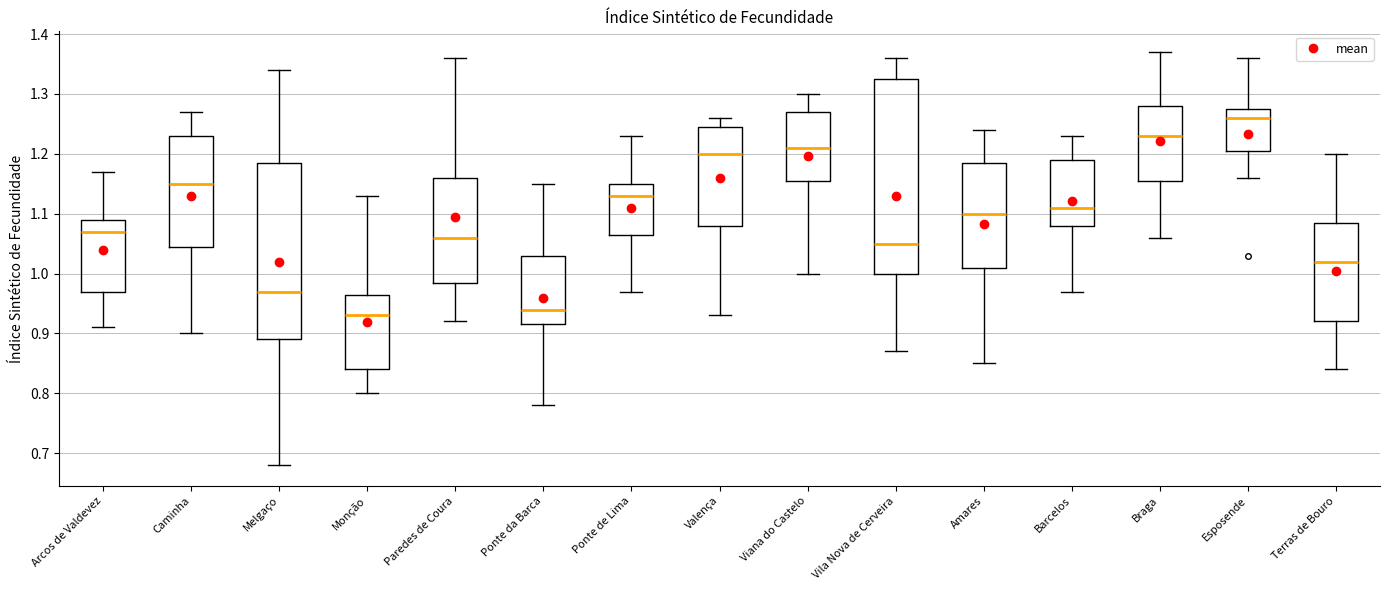

Reading left to right, transcribe this box plot: for each box, give where its median line is, the range the box spans, and where its two whiskers end, as read against the y-axis. The values are not printed on the chart, so give them approximately, as read against the axis.

Arcos de Valdevez: median 1.07, box 0.97 to 1.09, whiskers 0.91 to 1.17
Caminha: median 1.15, box 1.05 to 1.23, whiskers 0.90 to 1.27
Melgaço: median 0.97, box 0.89 to 1.19, whiskers 0.68 to 1.34
Monção: median 0.93, box 0.84 to 0.97, whiskers 0.80 to 1.13
Paredes de Coura: median 1.06, box 0.99 to 1.16, whiskers 0.92 to 1.36
Ponte da Barca: median 0.94, box 0.92 to 1.03, whiskers 0.78 to 1.15
Ponte de Lima: median 1.13, box 1.07 to 1.15, whiskers 0.97 to 1.23
Valença: median 1.20, box 1.08 to 1.25, whiskers 0.93 to 1.26
Viana do Castelo: median 1.21, box 1.16 to 1.27, whiskers 1.00 to 1.30
Vila Nova de Cerveira: median 1.05, box 1.00 to 1.33, whiskers 0.87 to 1.36
Amares: median 1.10, box 1.01 to 1.19, whiskers 0.85 to 1.24
Barcelos: median 1.11, box 1.08 to 1.19, whiskers 0.97 to 1.23
Braga: median 1.23, box 1.16 to 1.28, whiskers 1.06 to 1.37
Esposende: median 1.26, box 1.21 to 1.28, whiskers 1.16 to 1.36
Terras de Bouro: median 1.02, box 0.92 to 1.09, whiskers 0.84 to 1.20